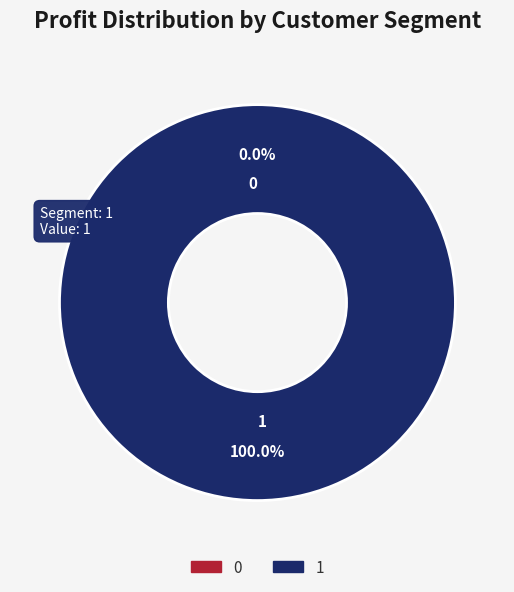

To the nearest percent, what is the difference between the largest and smallest slice percentages?

100%